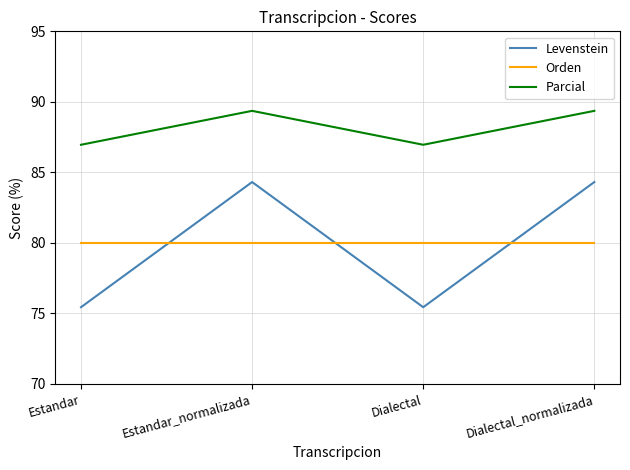

List the series in order of their peak value, highest first.

Parcial, Levenstein, Orden